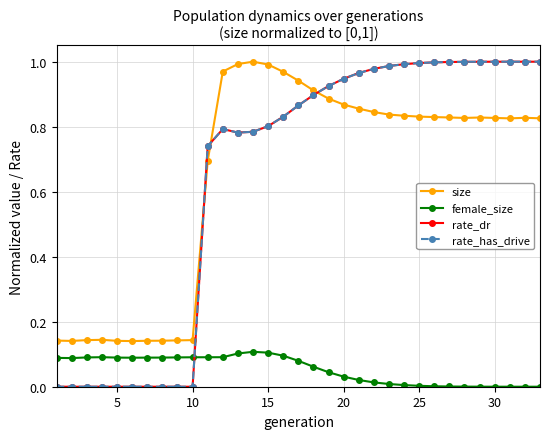

Does the chart display data point markers on the line(s)?

Yes